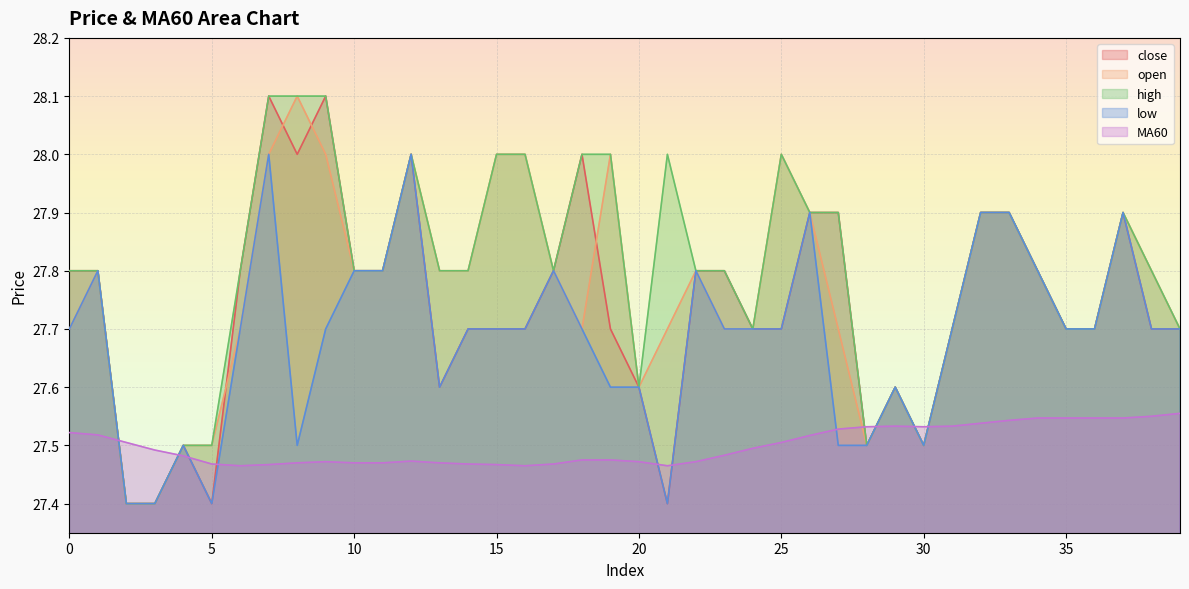

Where is high nearest to the value 27?

2